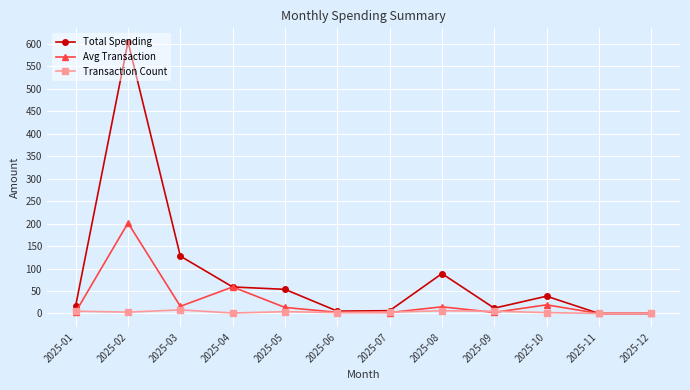

Where does the Total Spending series first go above 38?

2025-02